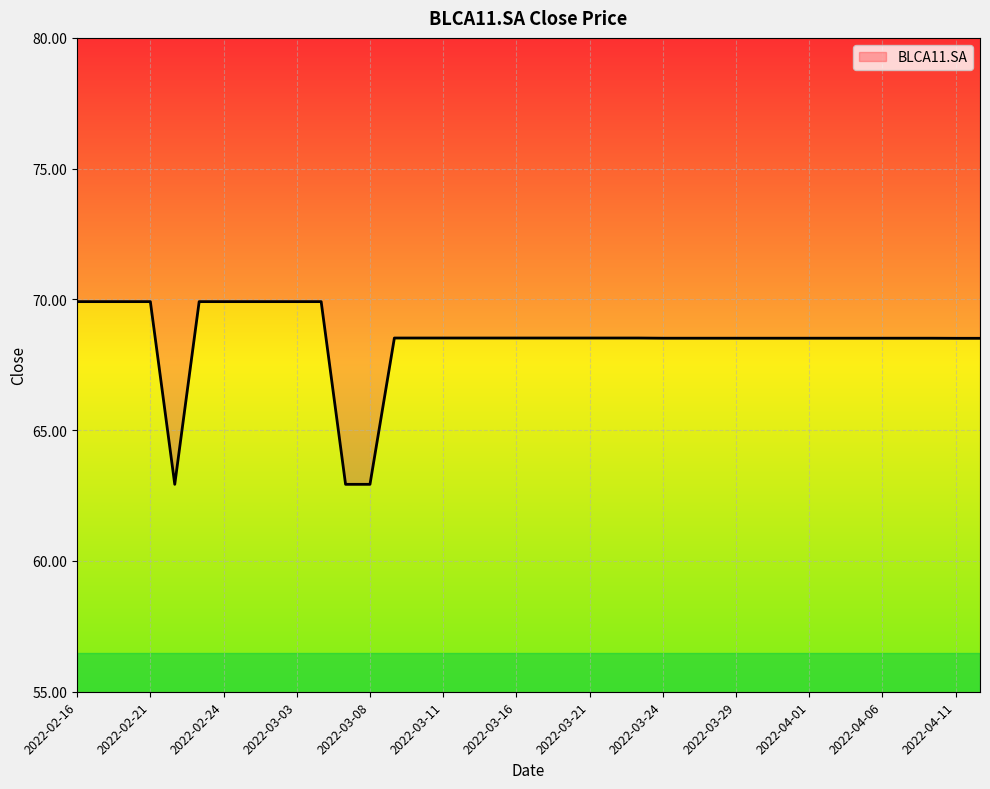

Rank the categories by value from lowest to highest.

2022-02-22, 2022-03-07, 2022-03-08, 2022-04-11, 2022-04-12, 2022-03-24, 2022-03-25, 2022-03-28, 2022-03-29, 2022-03-30, 2022-03-31, 2022-04-01, 2022-04-04, 2022-04-05, 2022-04-06, 2022-04-07, 2022-04-08, 2022-03-09, 2022-03-10, 2022-03-11, 2022-03-14, 2022-03-15, 2022-03-16, 2022-03-17, 2022-03-18, 2022-03-21, 2022-03-22, 2022-03-23, 2022-02-16, 2022-02-17, 2022-02-18, 2022-02-21, 2022-02-23, 2022-02-24, 2022-02-25, 2022-03-02, 2022-03-03, 2022-03-04